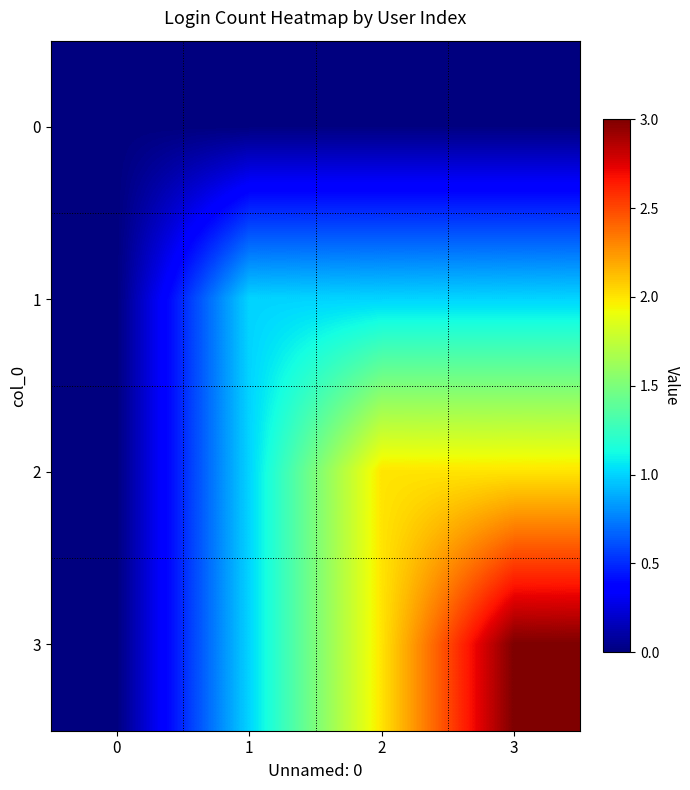

At which category is the sum across all series the highest?

3